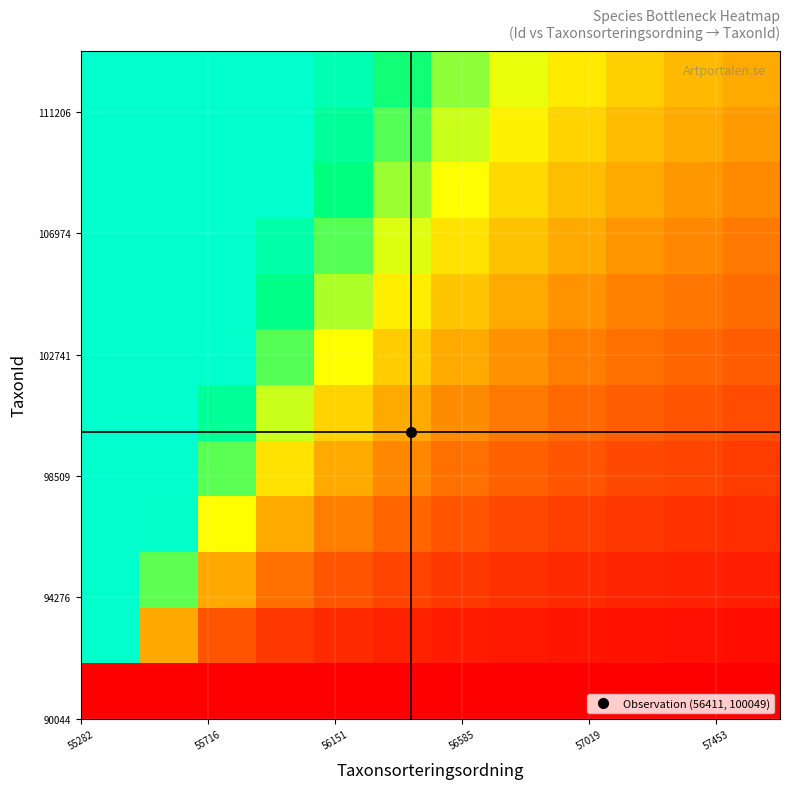

Count the number of categories in the chart.

12